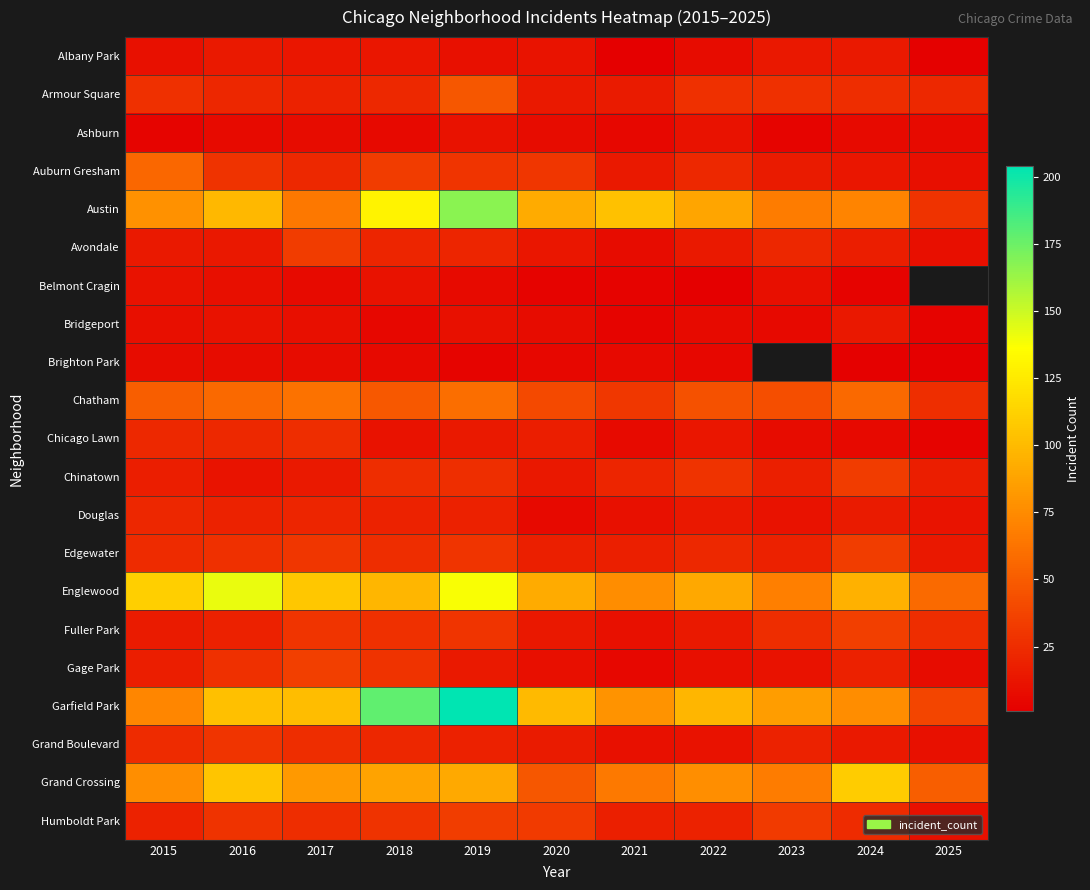

Is the value of Auburn Gresham at 2023 greater than the value of Grand Crossing at 2018?

No